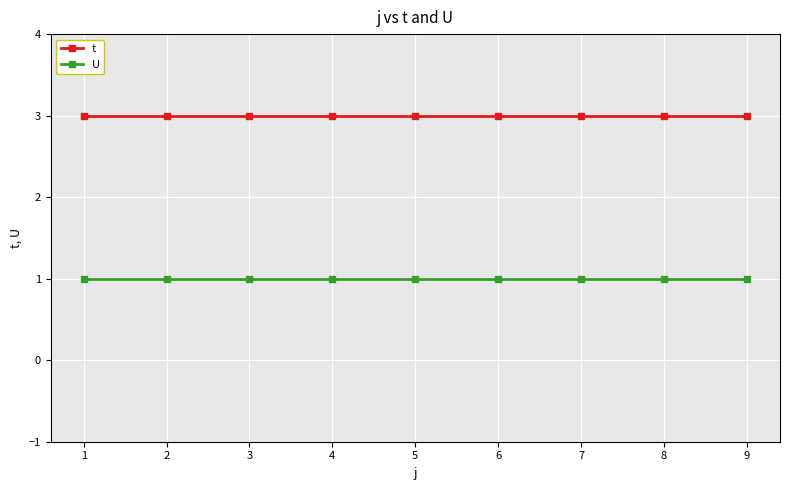

True or false: t and U cross at least once.

False